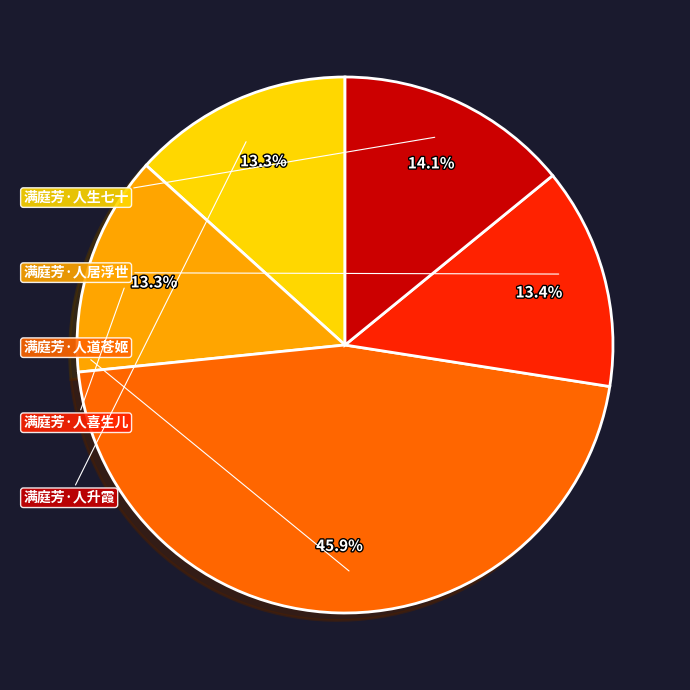

Count the number of slices in the pie.

5